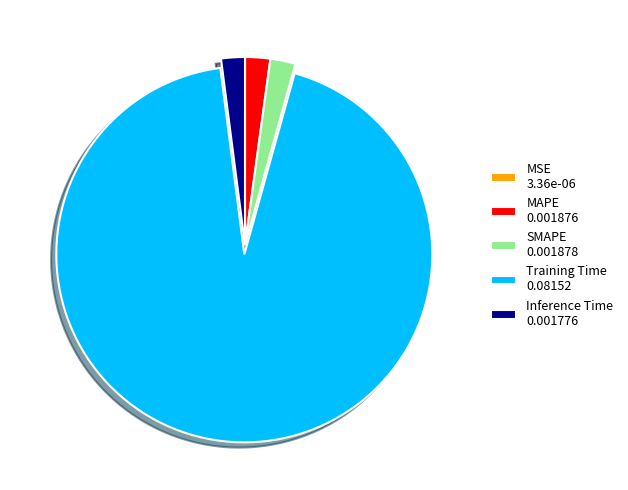

Is it true that Inference Time 0.001776 is 2% of the pie?

True